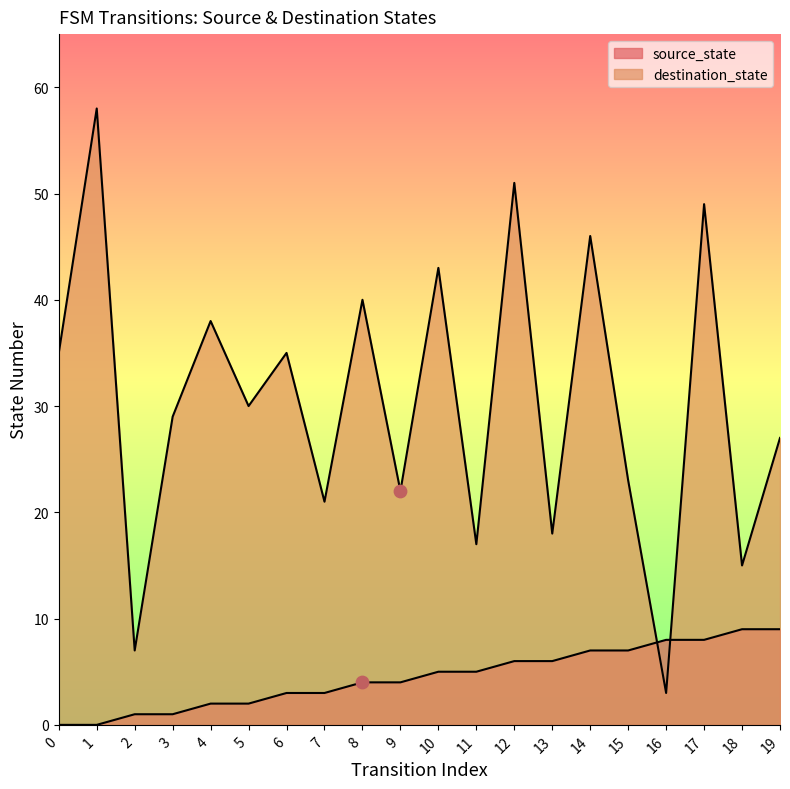

Which series contains the highest Y value?

destination_state